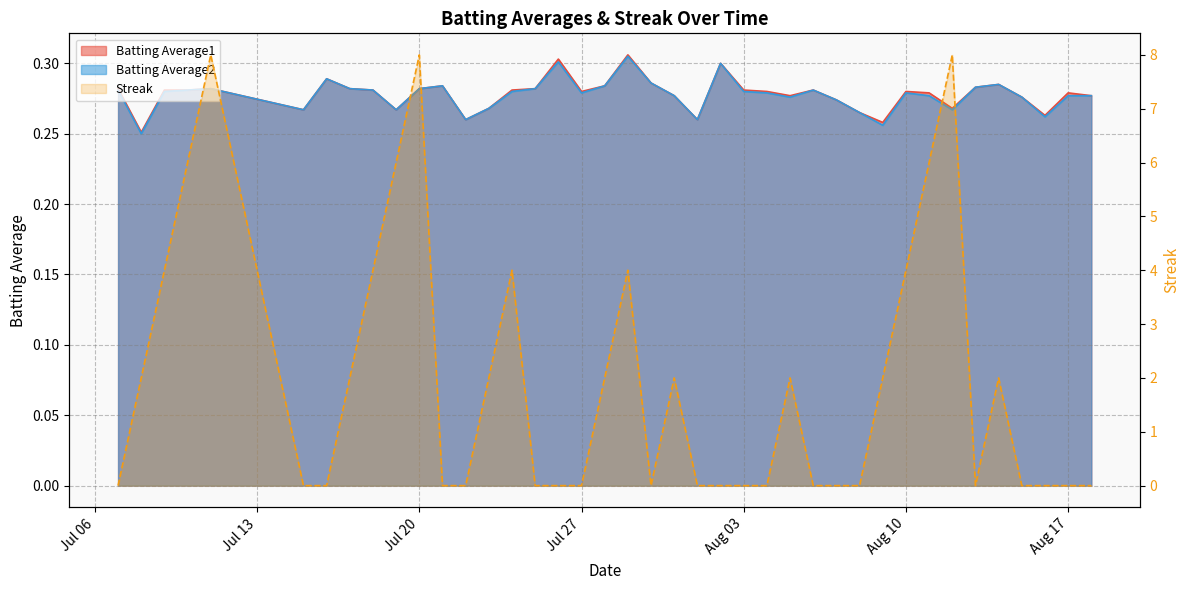

The value of Streak at 2010-08-05 is 2.0. True or false?

True